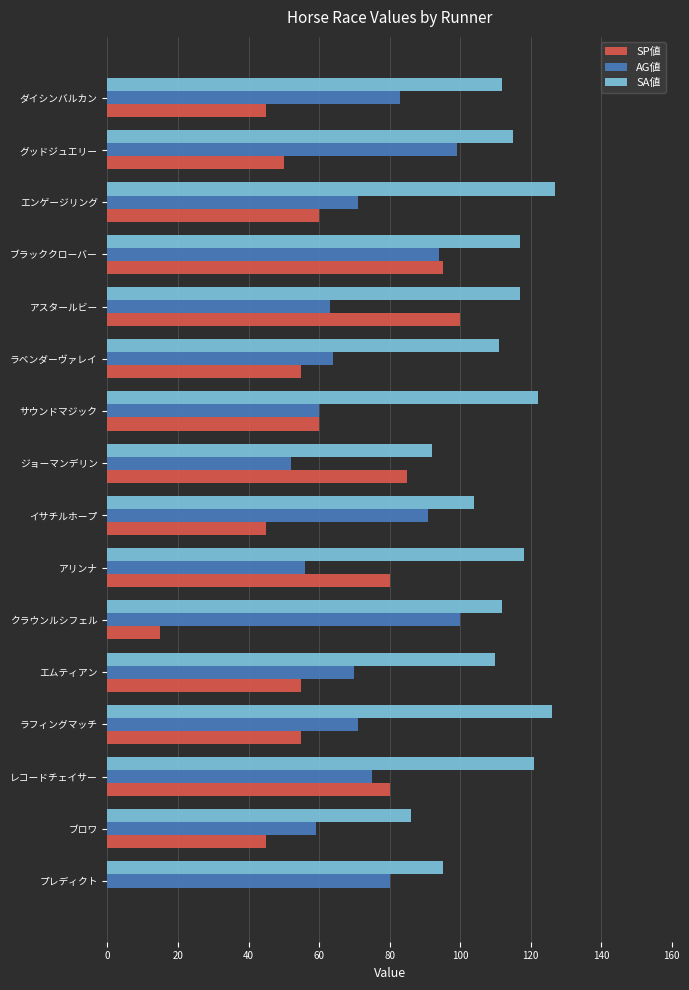

Read the AG値 value at クラウンルシフェル.

100